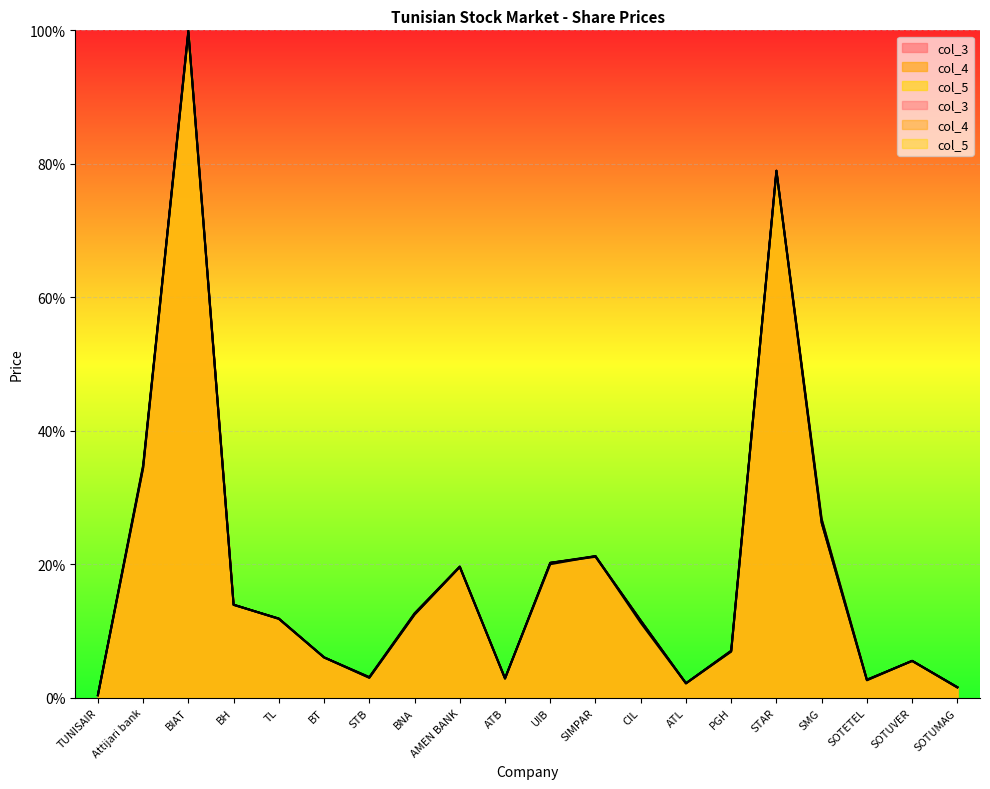

In col_3, how many points are higher than both neighbors (excluding endpoints)?

5